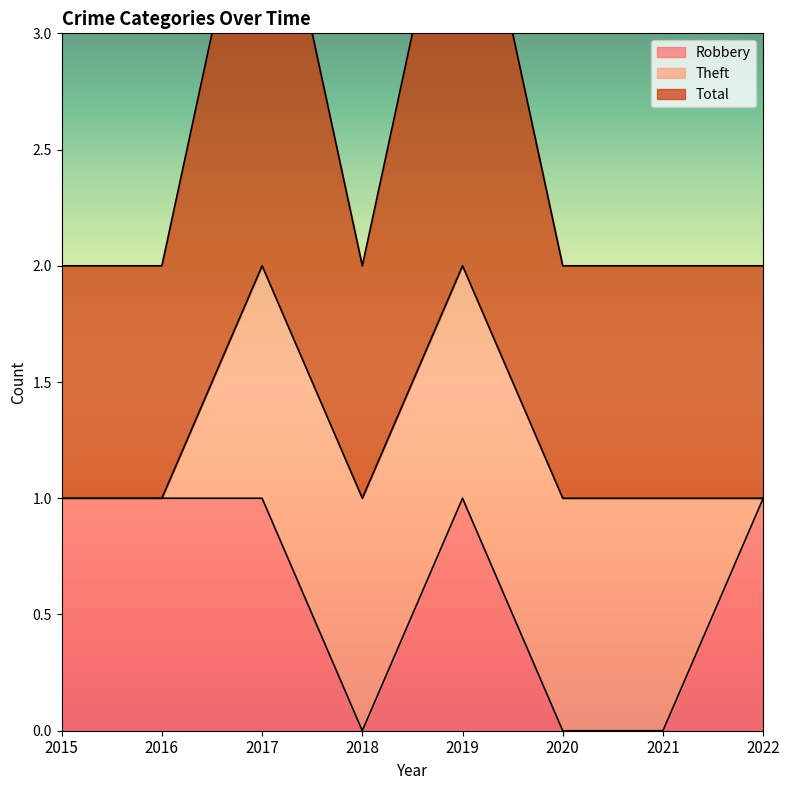

True or false: Robbery and Total cross at least once.

False